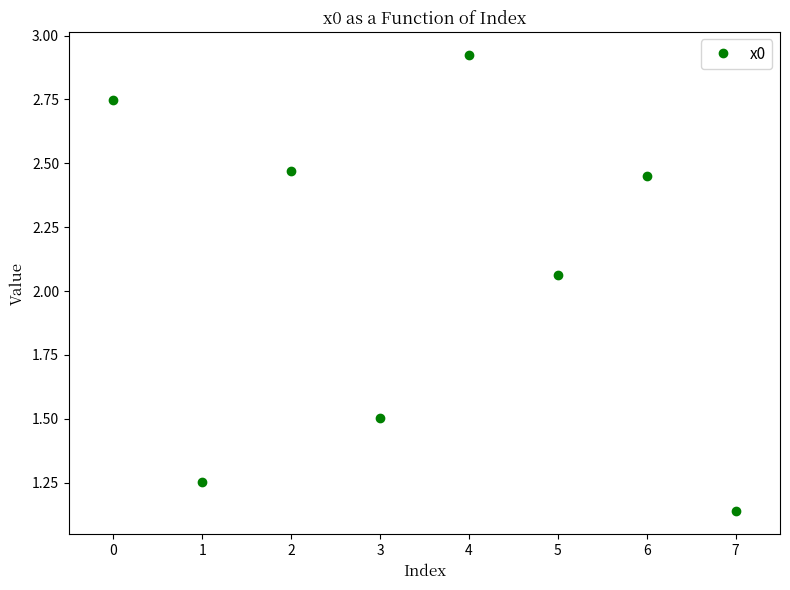

What is the sum of the values at 7 and 2?

3.6